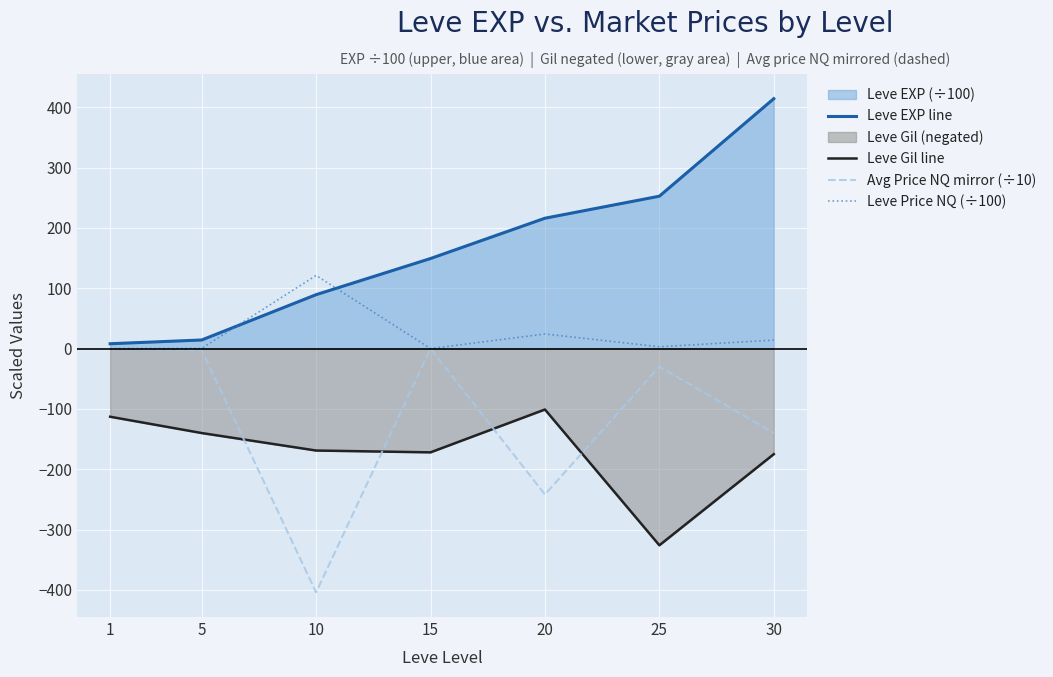

In Leve Gil line, how many points are higher than both neighbors (excluding endpoints)?

1